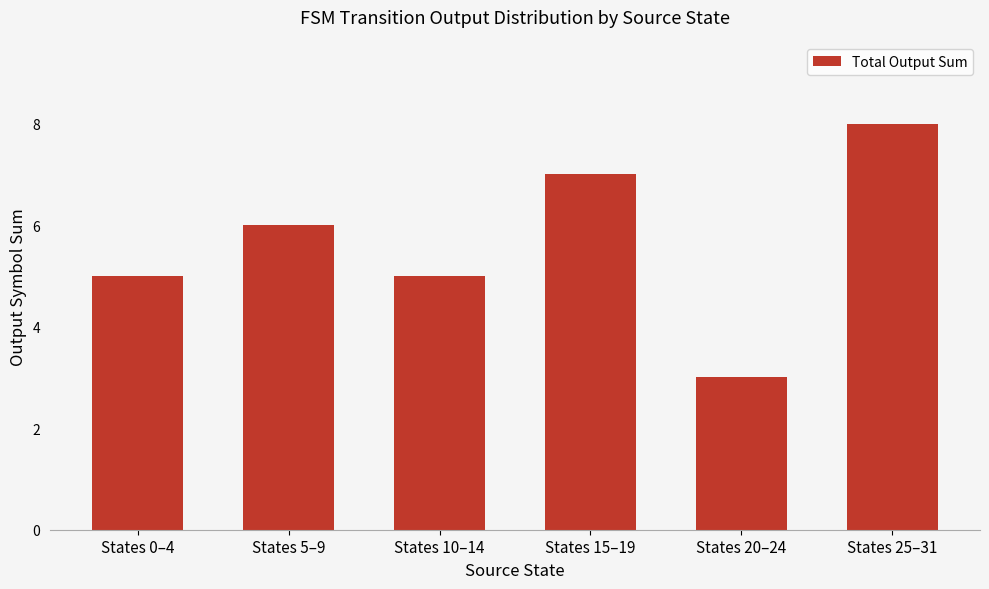

What is the average value?

6